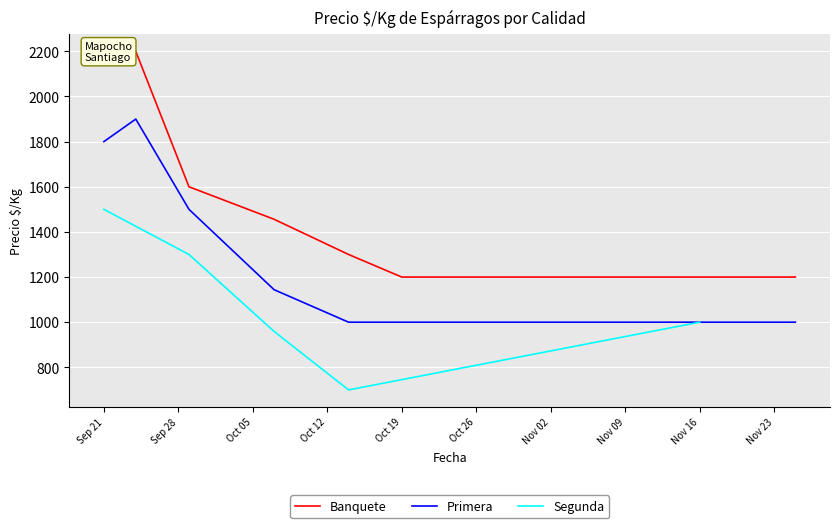

Which series has the largest total across all categories?

Banquete